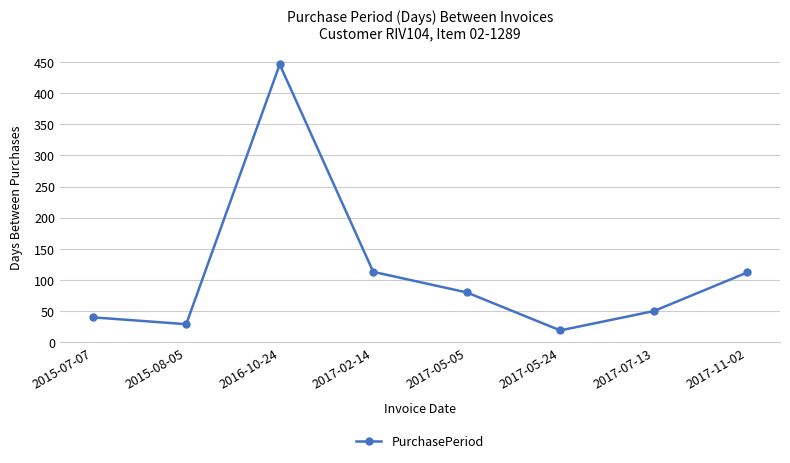

The value at 2016-10-24 is 446. True or false?

True